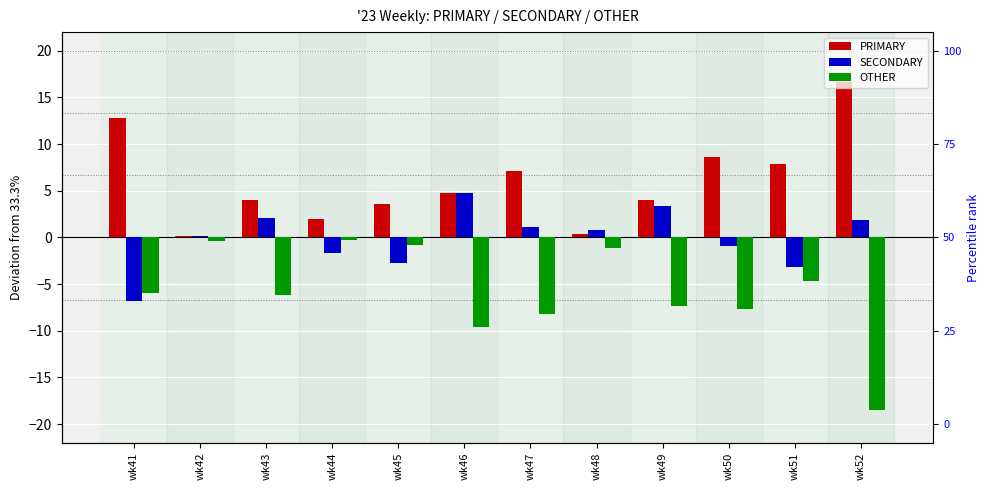

How many groups of bars are there?

12